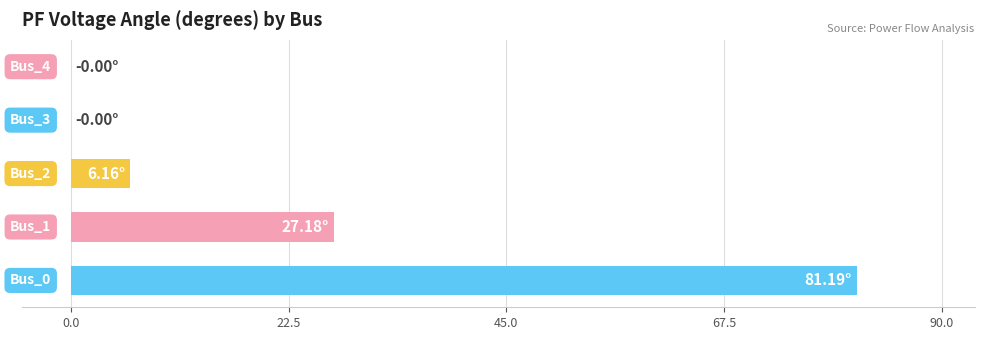

Count the number of data series in this chart.

1